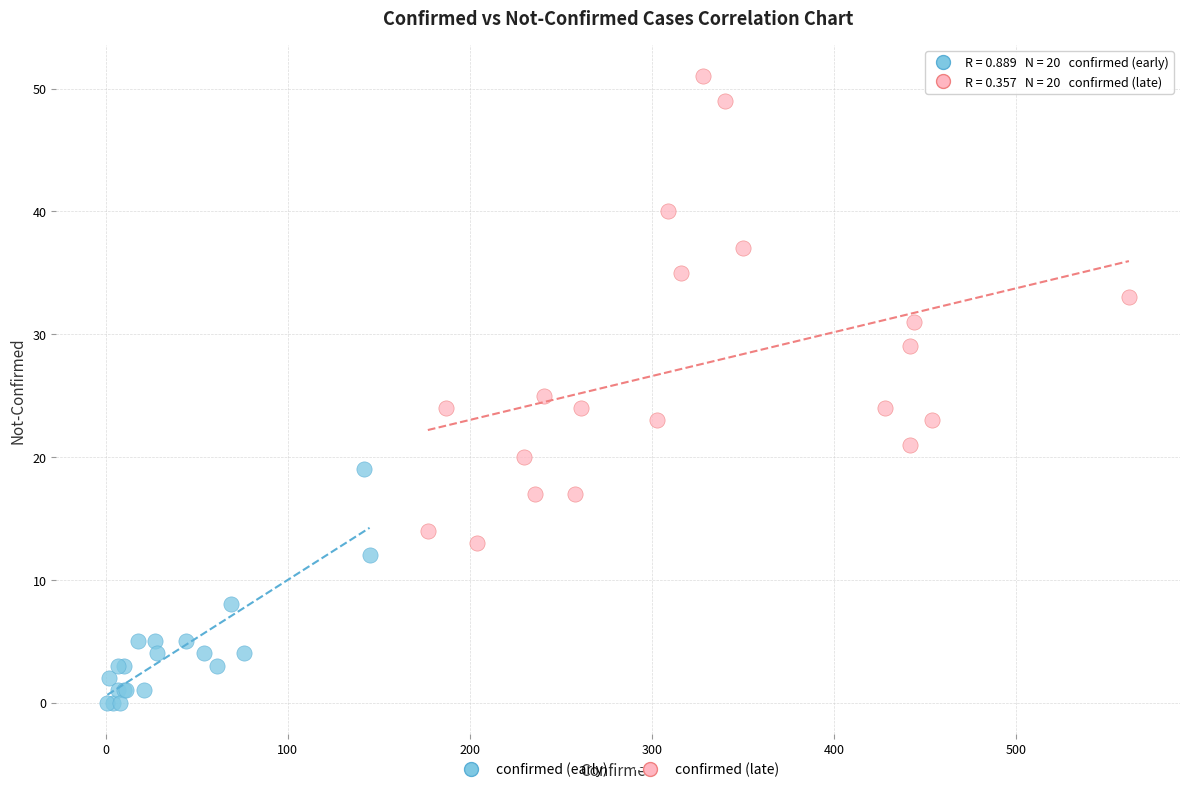

Which series has the widest spread of Y values?

confirmed (late)